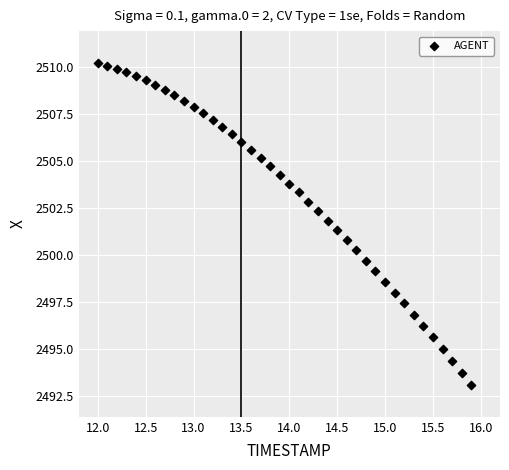

What is the range of Y values (max minus min)?

17.1